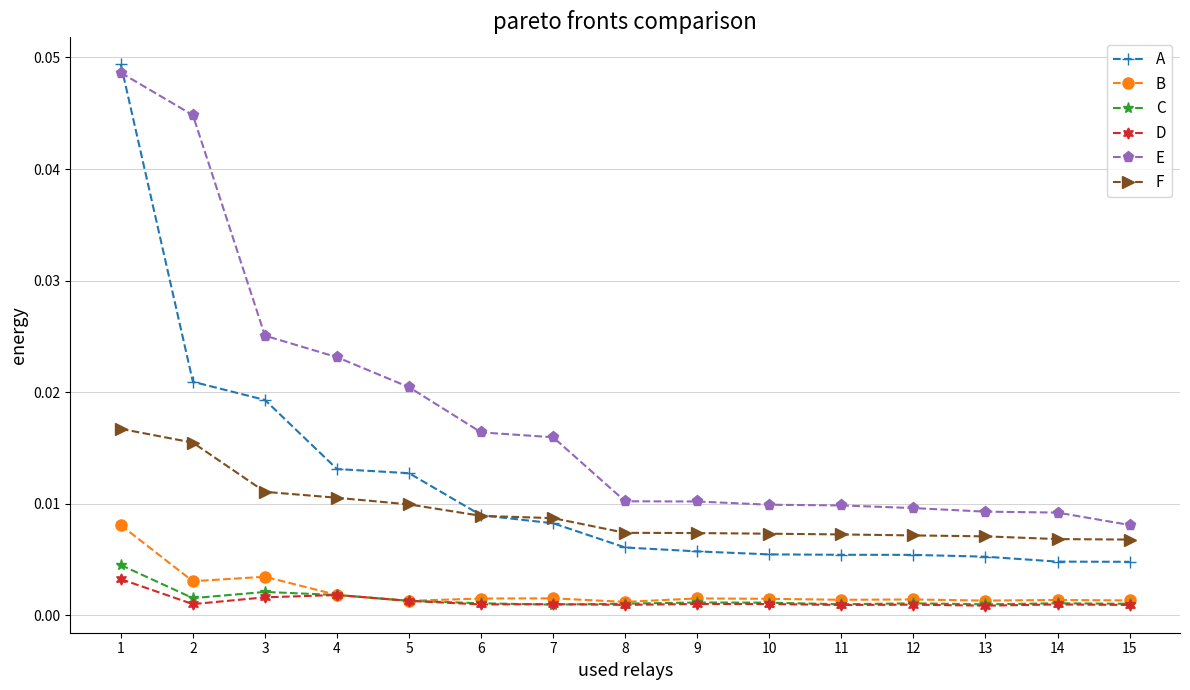

Is the value of A at 5 greater than the value of D at 5?

Yes